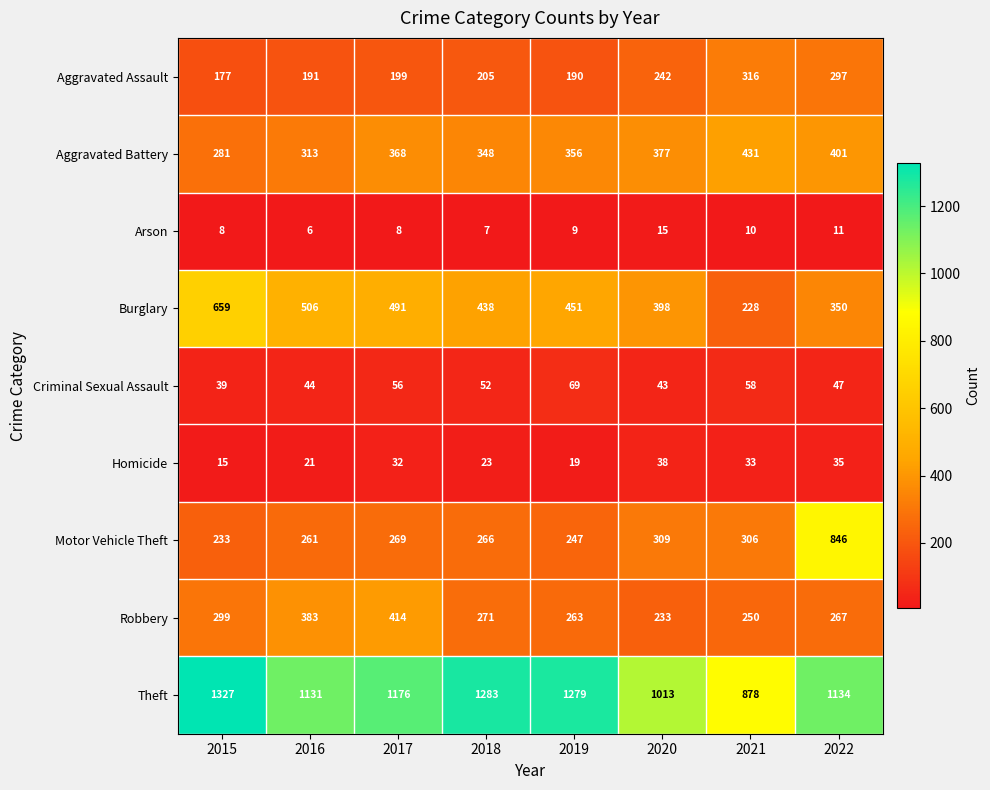

At how many categories does at least one series exceed 1290?

1